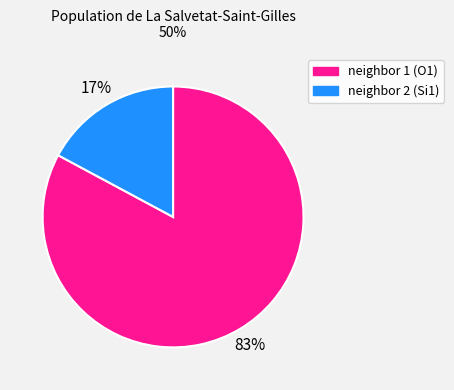

To the nearest percent, what is the average slice percentage?

50%